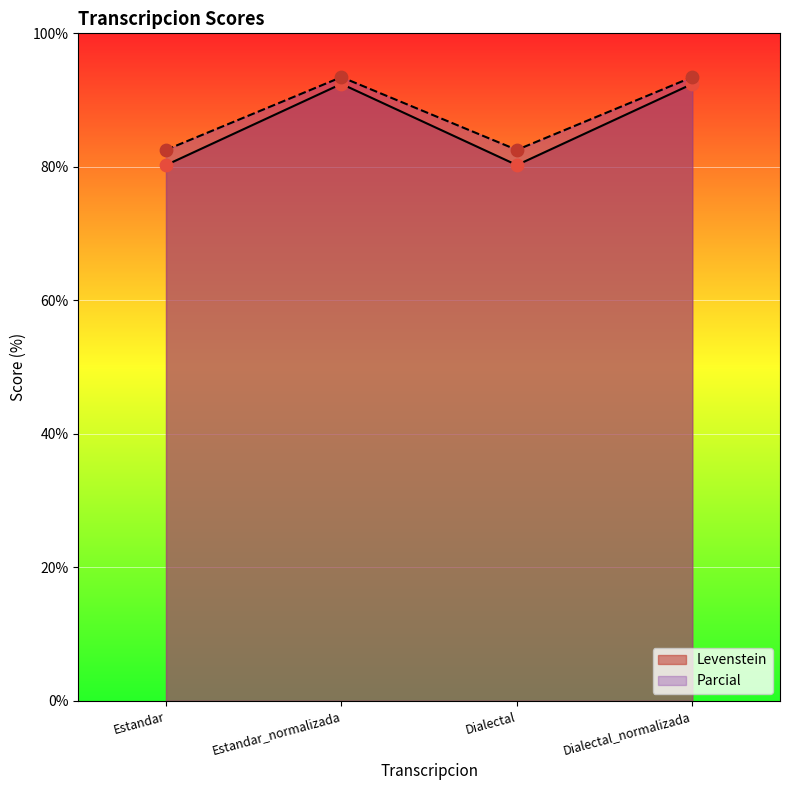

Which series has the widest spread of Y values?

Levenstein